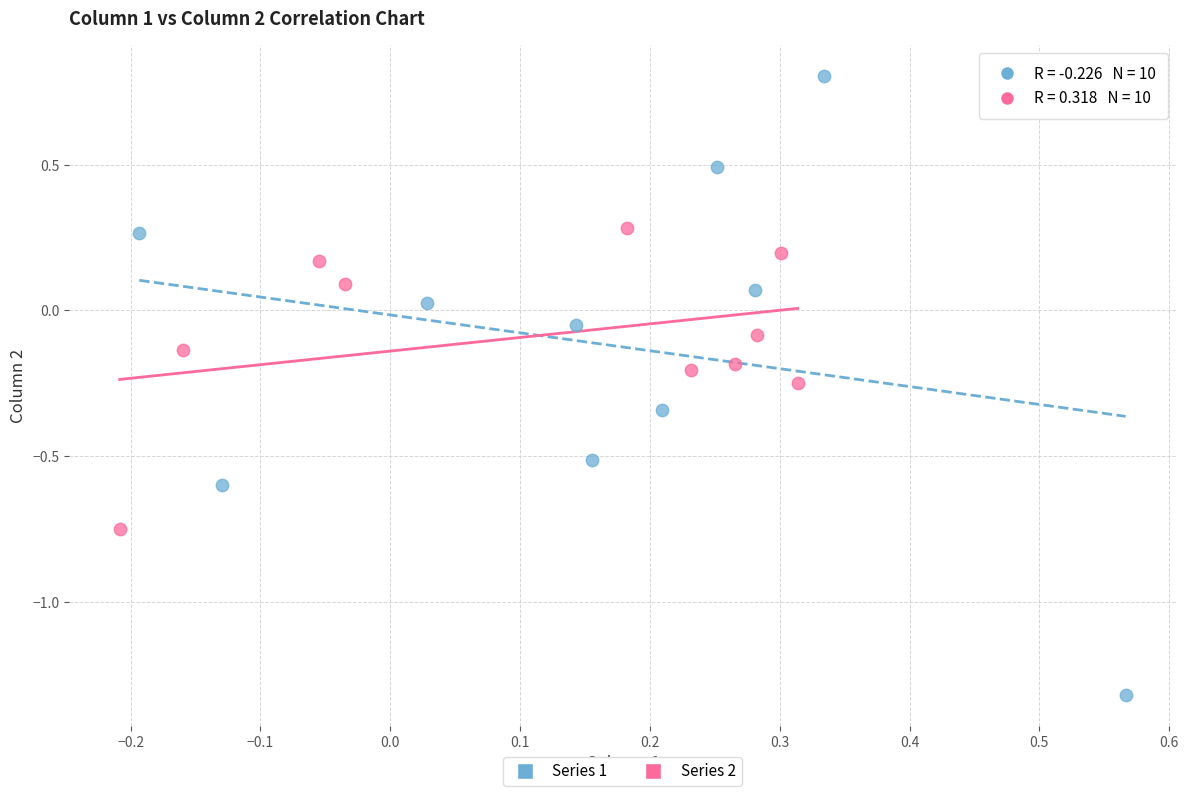

Which series reaches the minimum Y coordinate?

Series 1